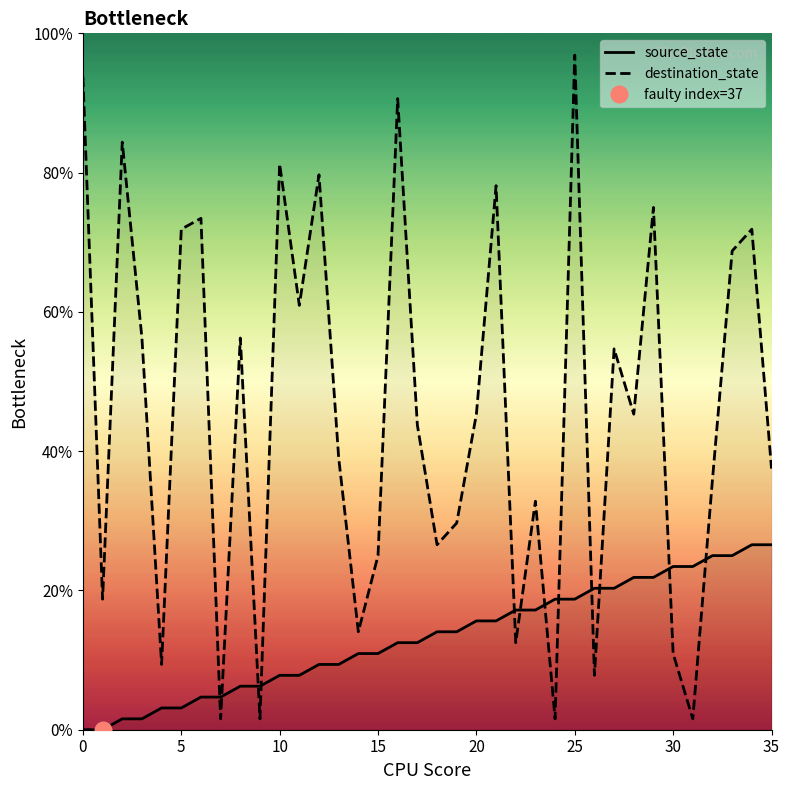

Which series ends up on top after the final intersection of source_state and destination_state?

destination_state